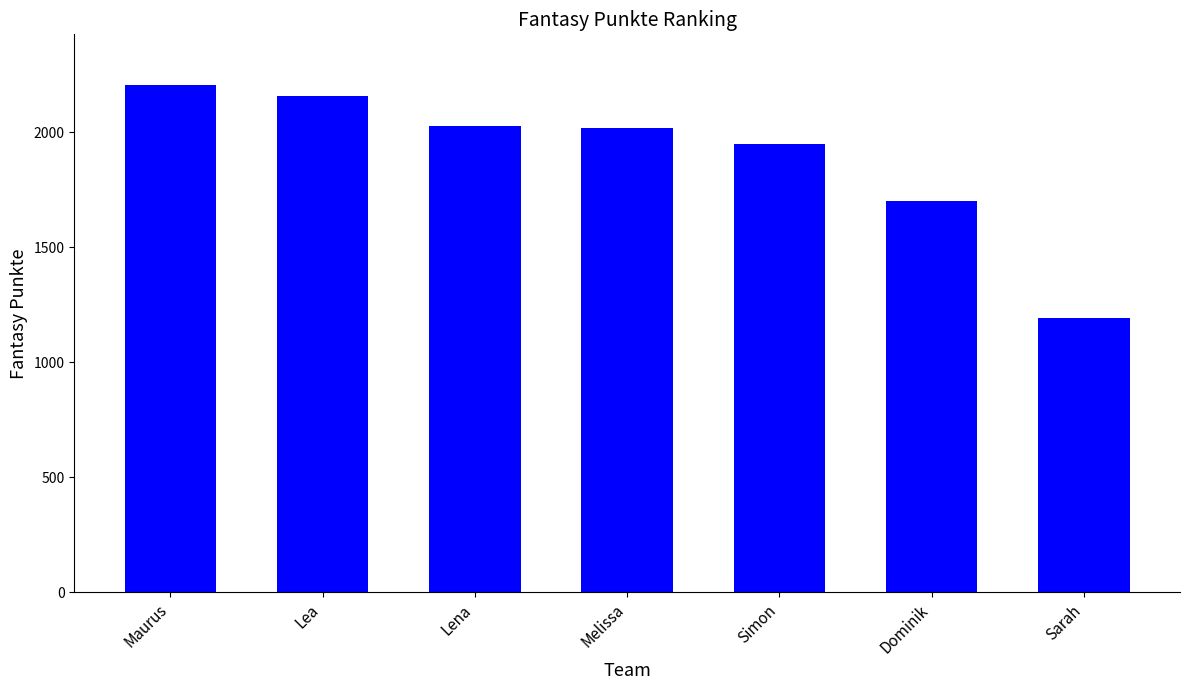

What is the ratio of the value at Lena to the value at Lea?

0.9